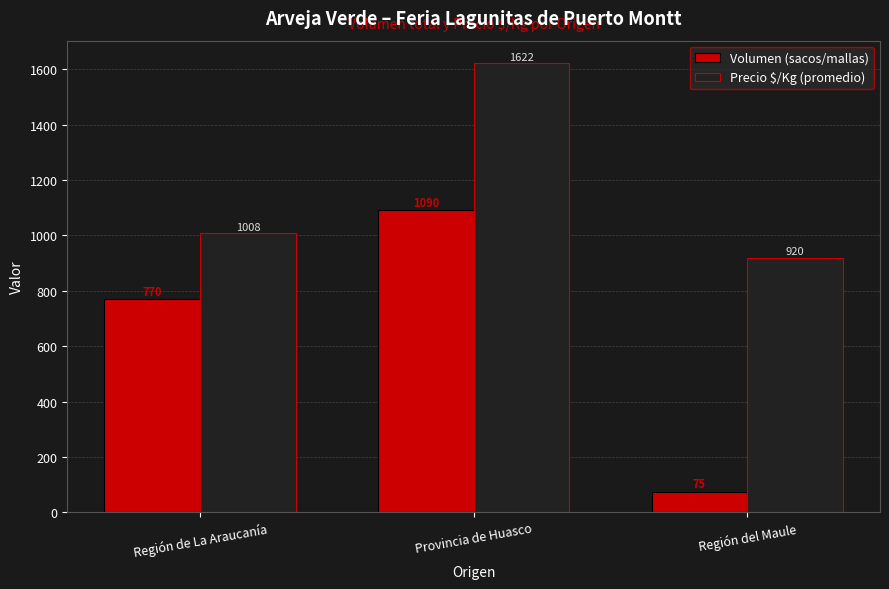

Reading left to right, extract all data points from this chart.

Volumen (sacos/mallas): Región de La Araucanía=770	Provincia de Huasco=1090	Región del Maule=75
Precio $/Kg (promedio): Región de La Araucanía=1008	Provincia de Huasco=1622	Región del Maule=920